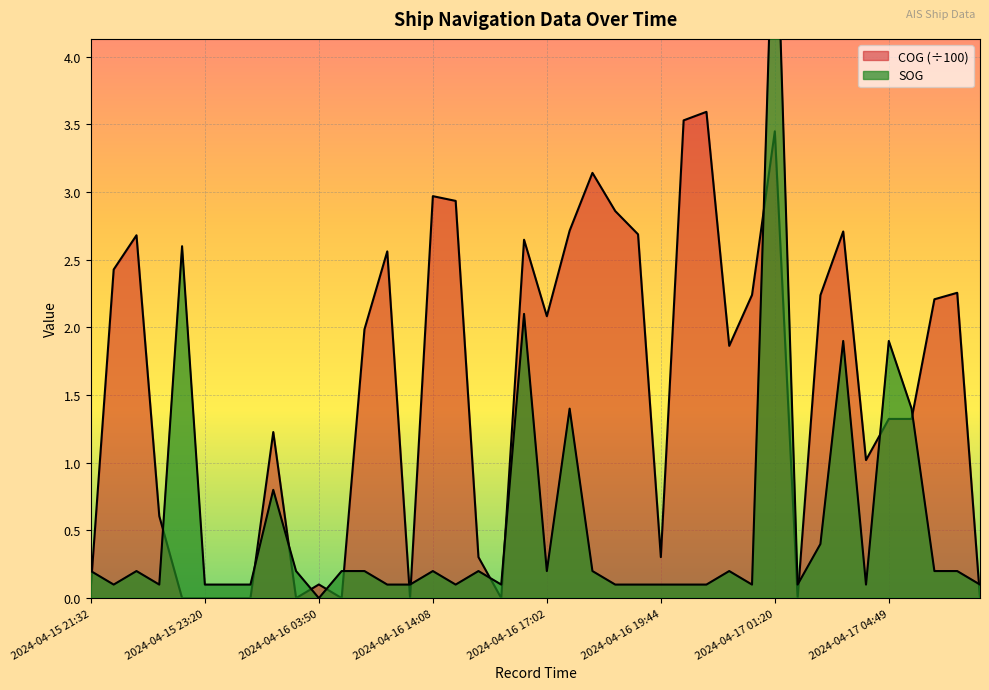

The COG series shows 3.8 at 2024-04-16 17:26. True or false?

False